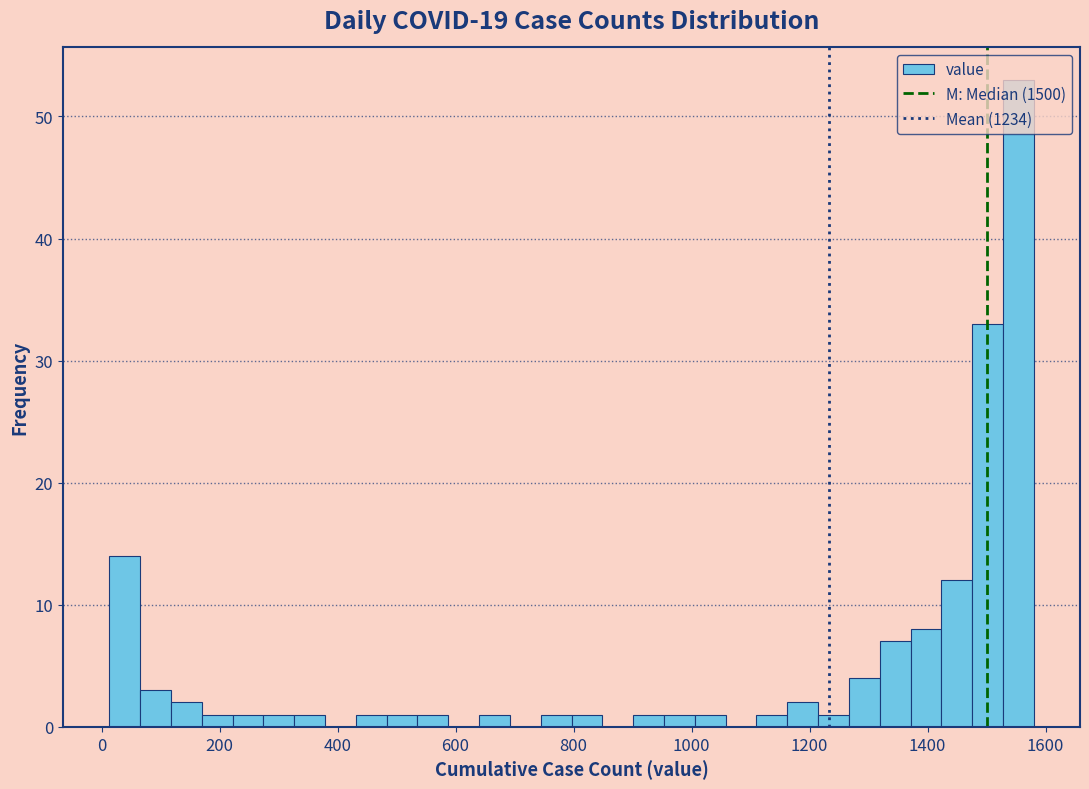

Around what value on the x-axis is the tallest bar? Give the approximate position of its centre, as read against the axis.

1560